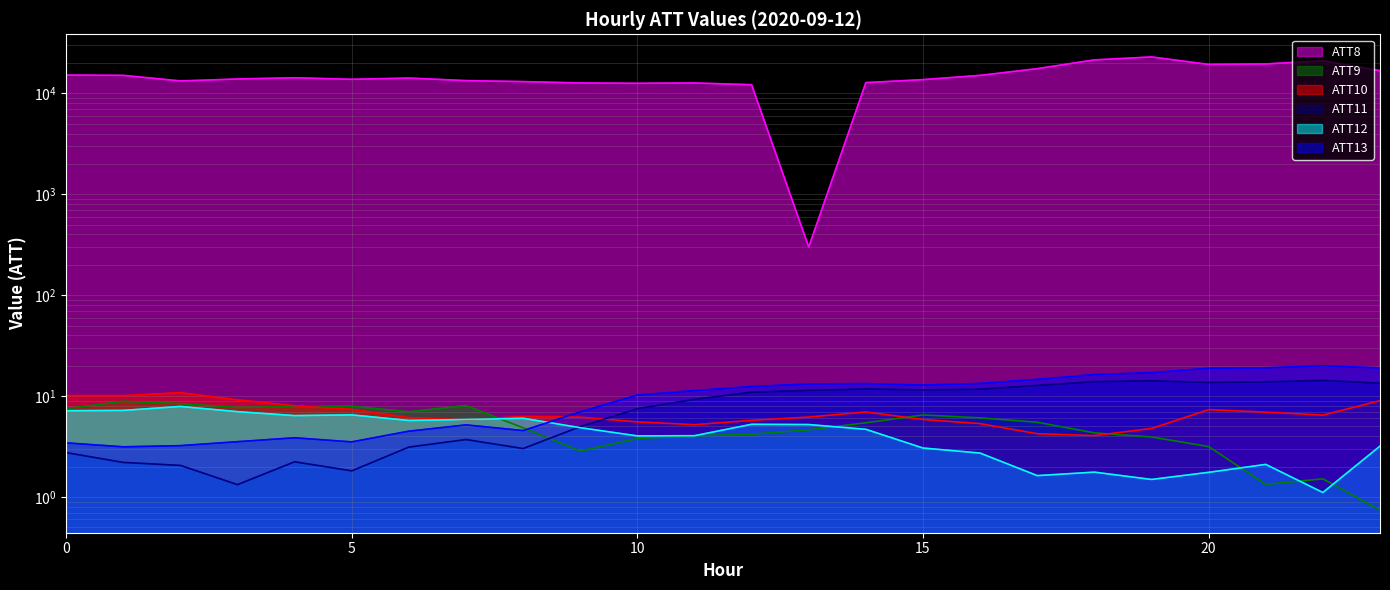

At which category is the sum across all series the highest?

19